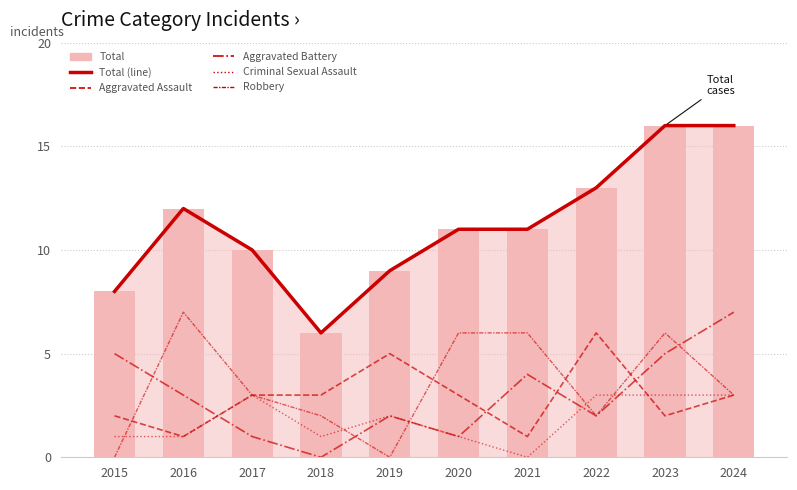

At which category is the sum across all series the highest?

2023